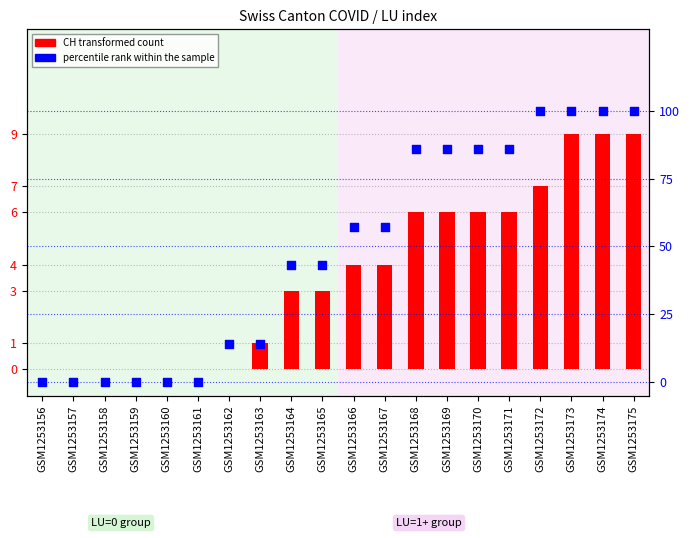

Which series reaches the minimum Y coordinate?

CH (total)